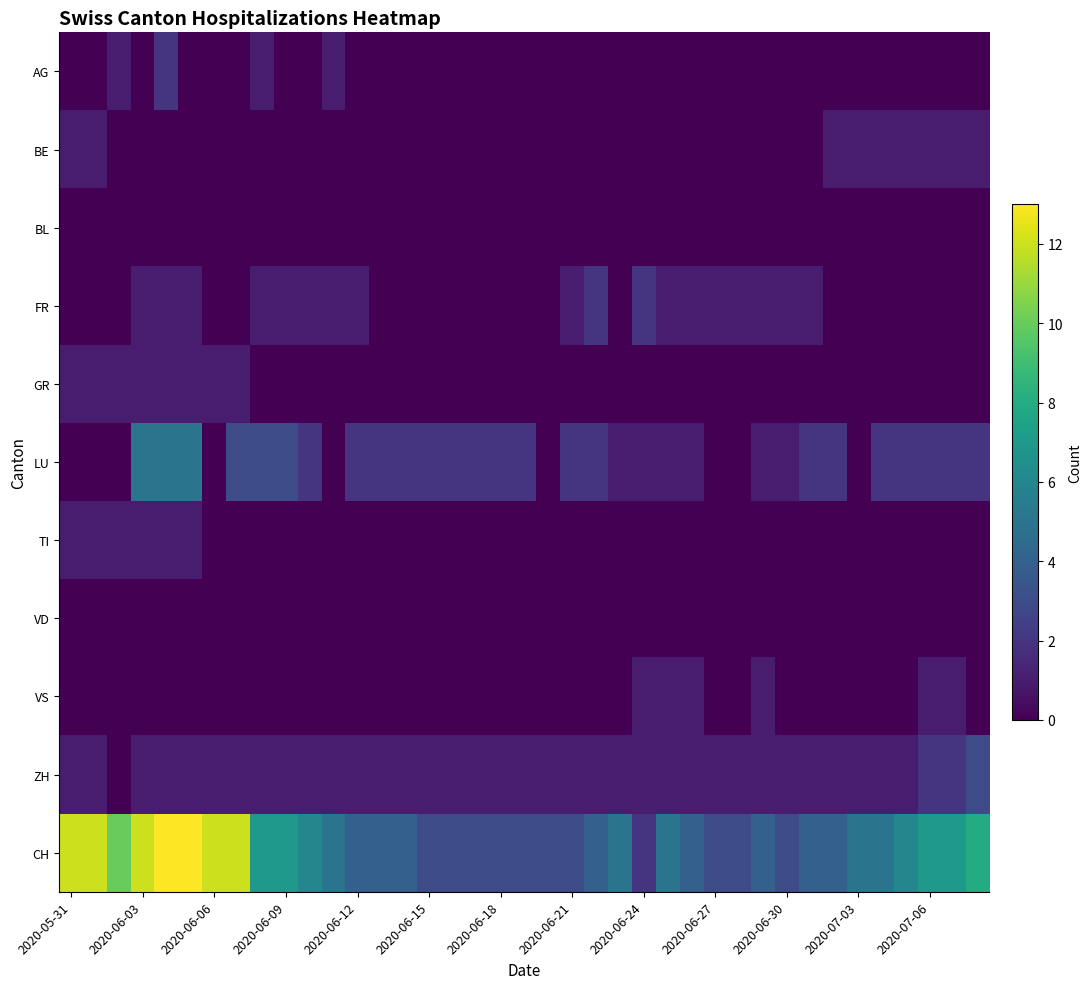

Reading left to right, what are all the values shown in this chart?

AG: 0	0	1	0	2	0	0	0	1	0	0	1	0	0	0	0	0	0	0	0	0	0	0	0	0	0	0	0	0	0	0	0	0	0	0	0	0	0	0
BE: 1	1	0	0	0	0	0	0	0	0	0	0	0	0	0	0	0	0	0	0	0	0	0	0	0	0	0	0	0	0	0	0	1	1	1	1	1	1	1
BL: 0	0	0	0	0	0	0	0	0	0	0	0	0	0	0	0	0	0	0	0	0	0	0	0	0	0	0	0	0	0	0	0	0	0	0	0	0	0	0
FR: 0	0	0	1	1	1	0	0	1	1	1	1	1	0	0	0	0	0	0	0	0	1	2	0	2	1	1	1	1	1	1	1	0	0	0	0	0	0	0
GR: 1	1	1	1	1	1	1	1	0	0	0	0	0	0	0	0	0	0	0	0	0	0	0	0	0	0	0	0	0	0	0	0	0	0	0	0	0	0	0
LU: 0	0	0	5	5	5	0	3	3	3	2	0	2	2	2	2	2	2	2	2	0	2	2	1	1	1	1	0	0	1	1	2	2	0	2	2	2	2	2
TI: 1	1	1	1	1	1	0	0	0	0	0	0	0	0	0	0	0	0	0	0	0	0	0	0	0	0	0	0	0	0	0	0	0	0	0	0	0	0	0
VD: 0	0	0	0	0	0	0	0	0	0	0	0	0	0	0	0	0	0	0	0	0	0	0	0	0	0	0	0	0	0	0	0	0	0	0	0	0	0	0
VS: 0	0	0	0	0	0	0	0	0	0	0	0	0	0	0	0	0	0	0	0	0	0	0	0	1	1	1	0	0	1	0	0	0	0	0	0	1	1	0
ZH: 1	1	0	1	1	1	1	1	1	1	1	1	1	1	1	1	1	1	1	1	1	1	1	1	1	1	1	1	1	1	1	1	1	1	1	1	2	2	3
CH: 12	12	10	12	13	13	12	12	7	7	6	5	4	4	4	3	3	3	3	3	3	3	4	5	2	5	4	3	3	4	3	4	4	5	5	6	7	7	8